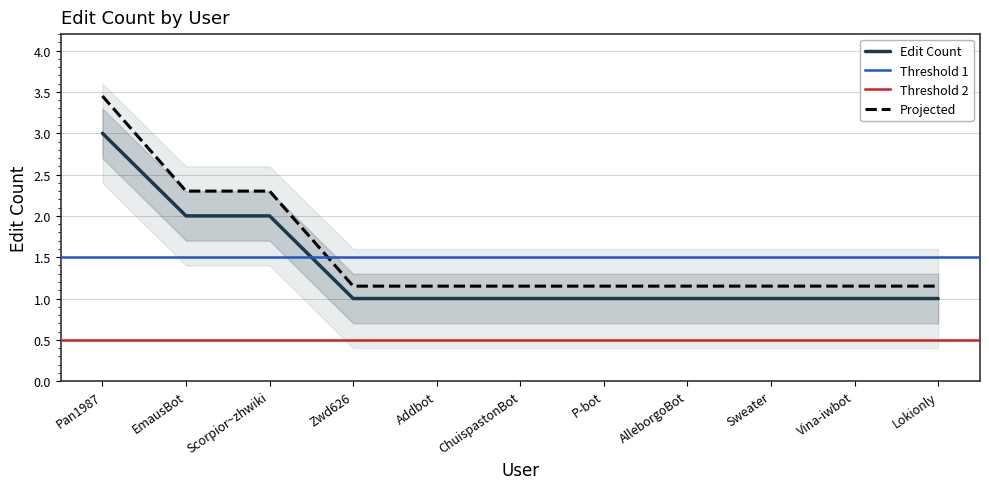

What is the sum of the values at ChuispastonBot and Lokionly?

2